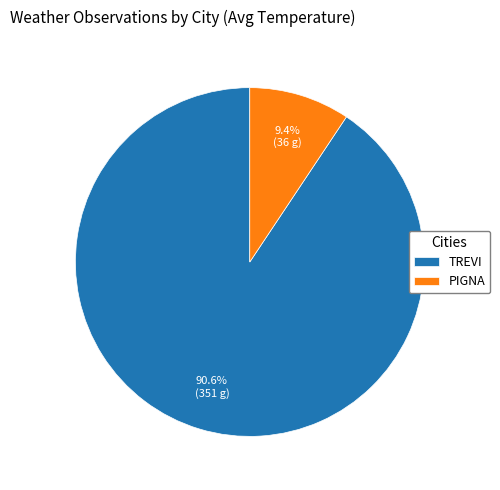

How many slices are in this pie chart?

2